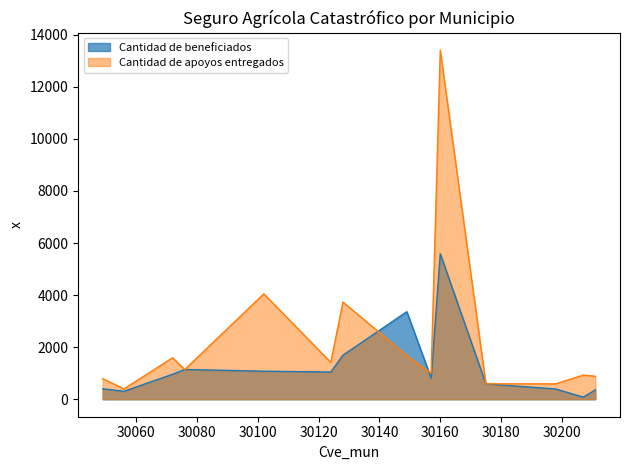

Which series has the largest total across all categories?

Cantidad de apoyos entregados